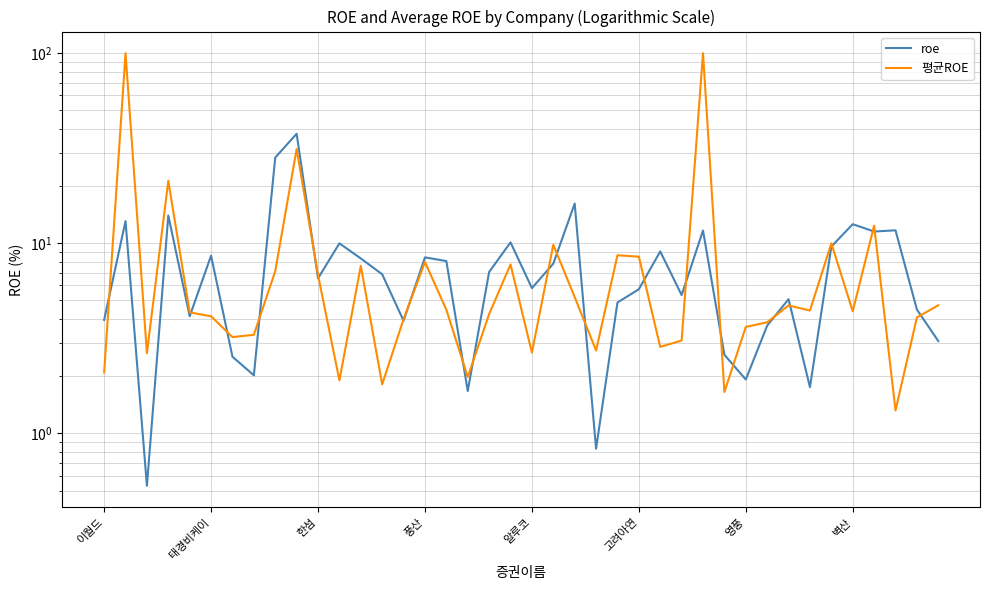

The value of roe at 24 is 7.9. True or false?

False